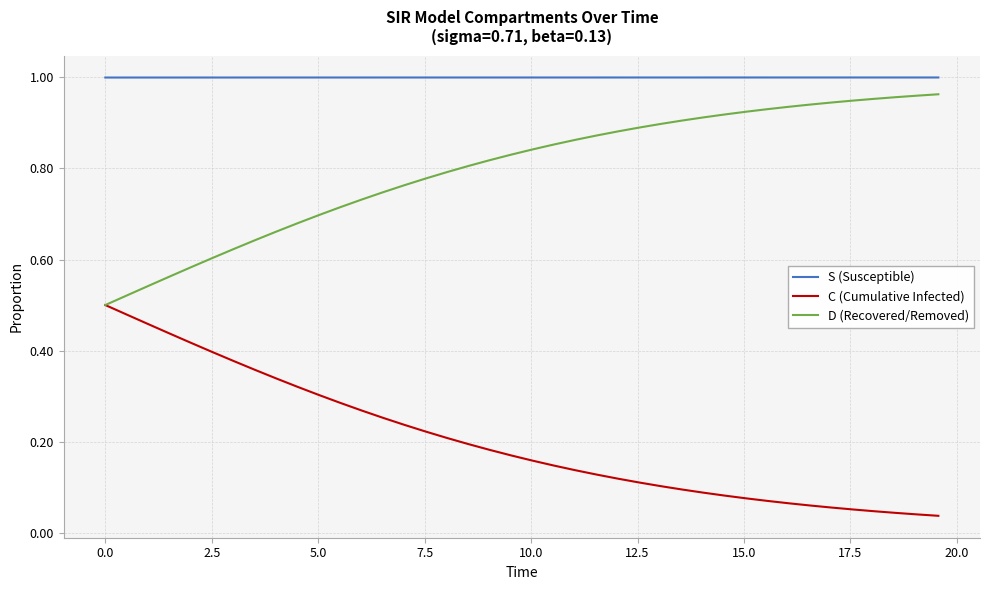

True or false: S (Susceptible) and C (Cumulative Infected) intersect in this chart.

False